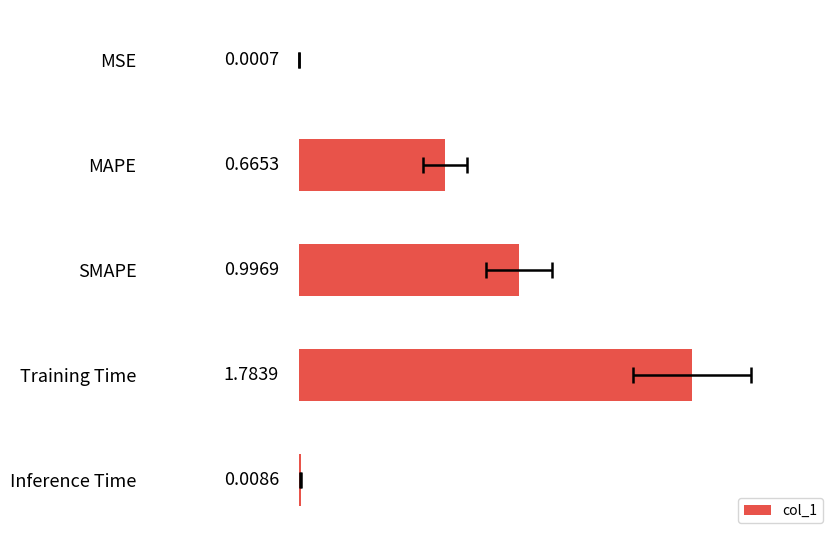

Count the number of categories in the chart.

5